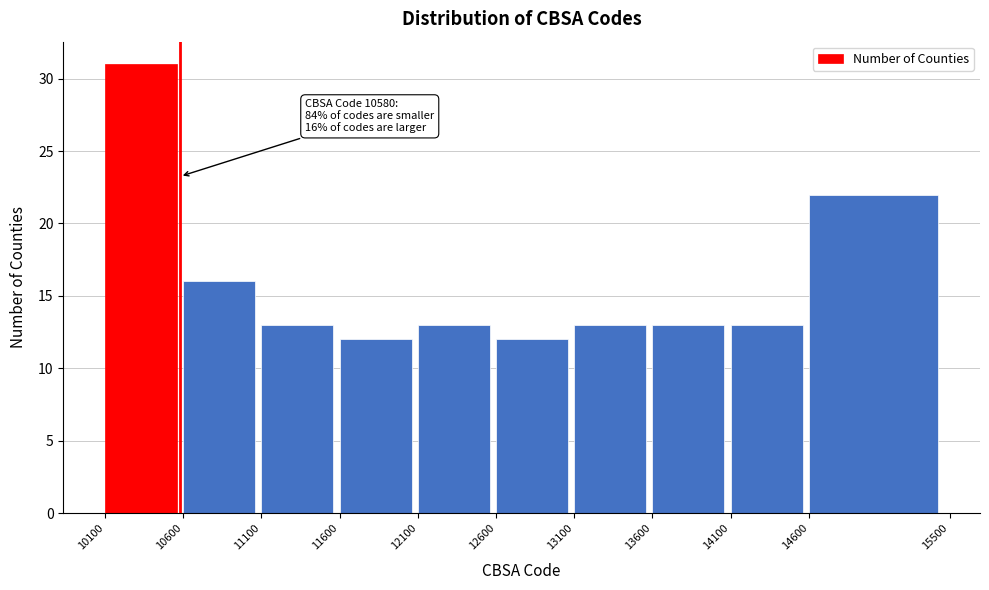

Over which range of the x-axis is the bar tallest?

10100 to 10600